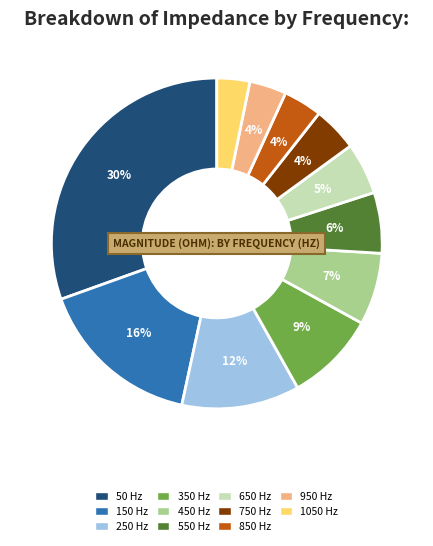

Between 850 and 350, which is larger?

350